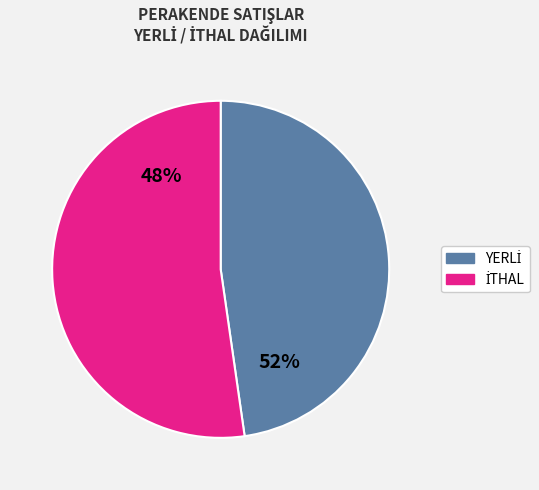

Between İTHAL and YERLİ, which is larger?

YERLİ